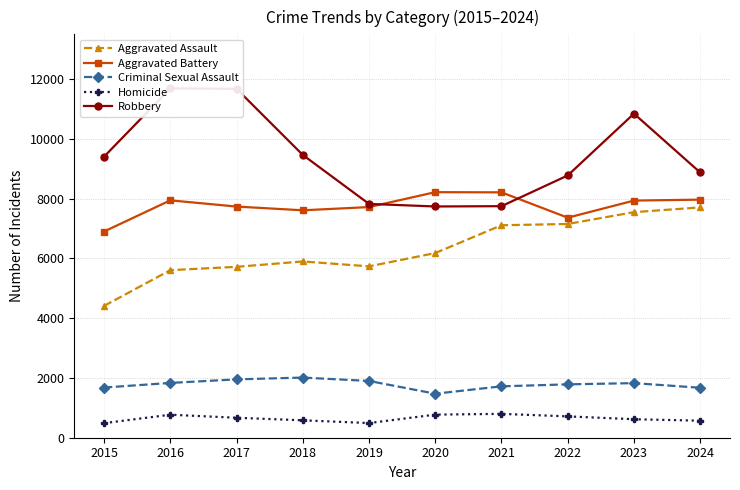

At 2020, list the series in order from largest to smallest.

Aggravated Battery, Robbery, Aggravated Assault, Criminal Sexual Assault, Homicide